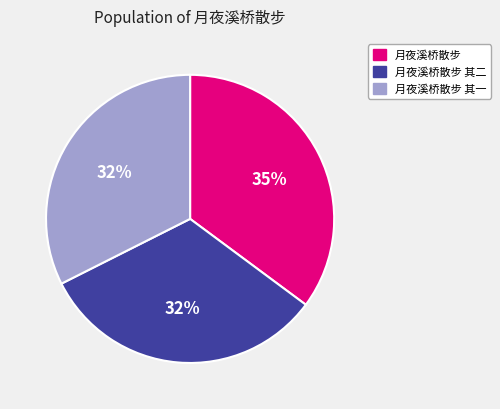

Which category has the biggest portion of the pie?

月夜溪桥散步